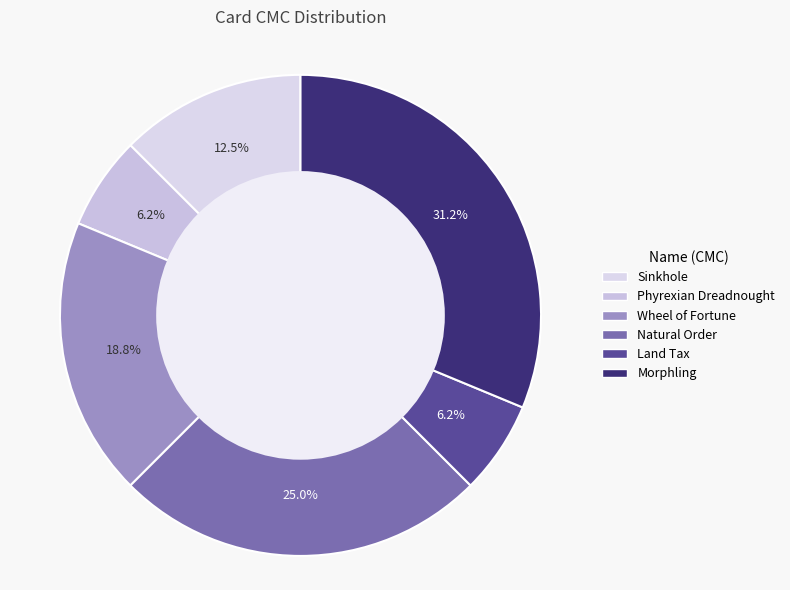

Which slice is the largest?

Morphling